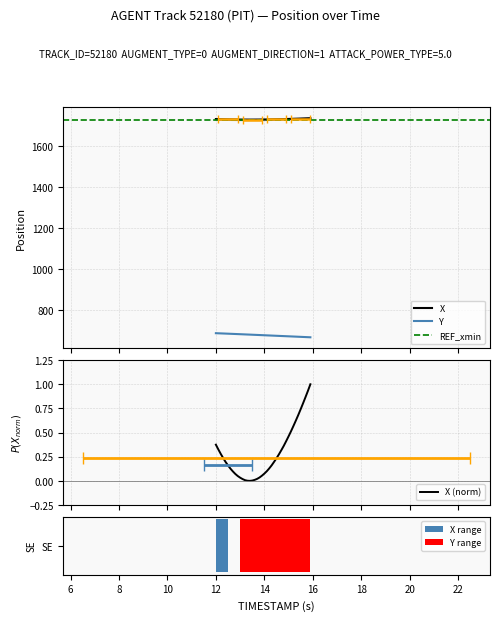

Is the value of Y at 16 greater than the value of X at 28?

No